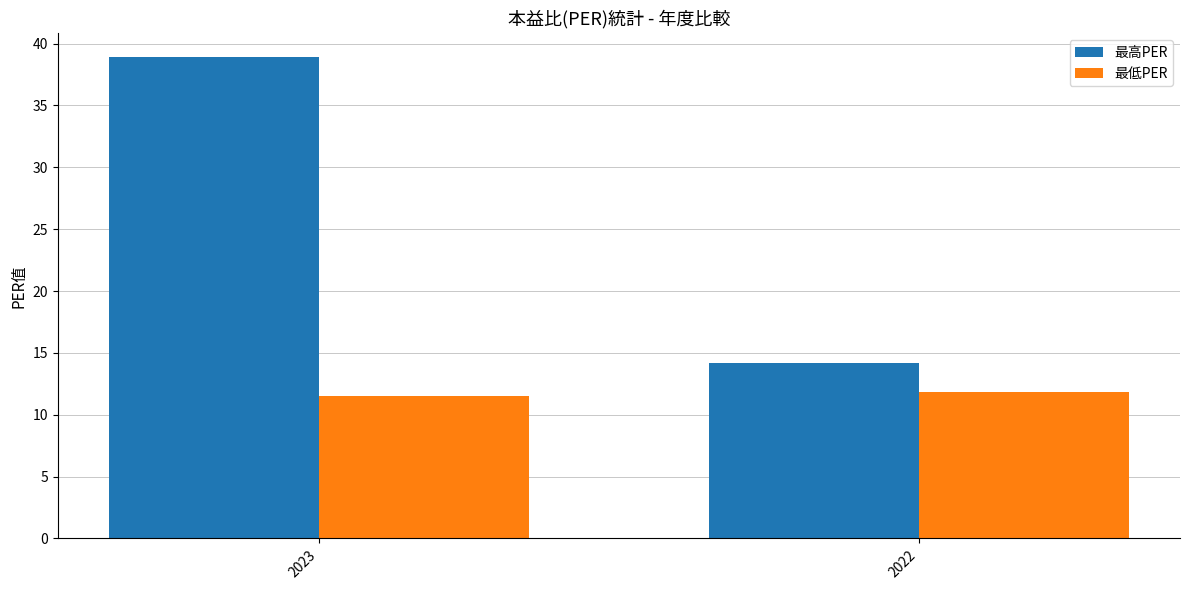

Rank the series by their average value, from lowest to highest.

最低PER, 最高PER